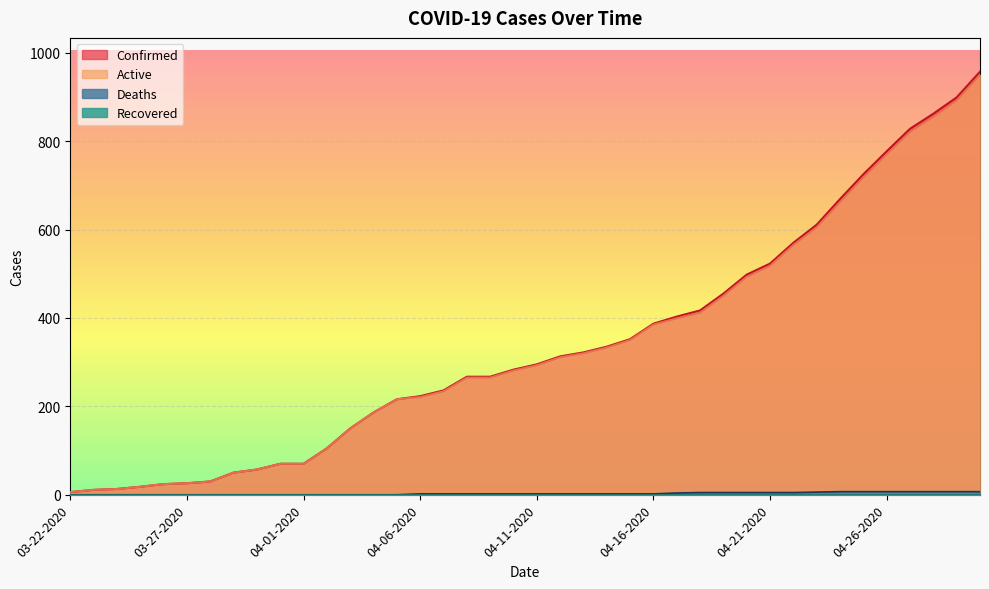

What is the value of the Deaths point at the 30th from the left?

5